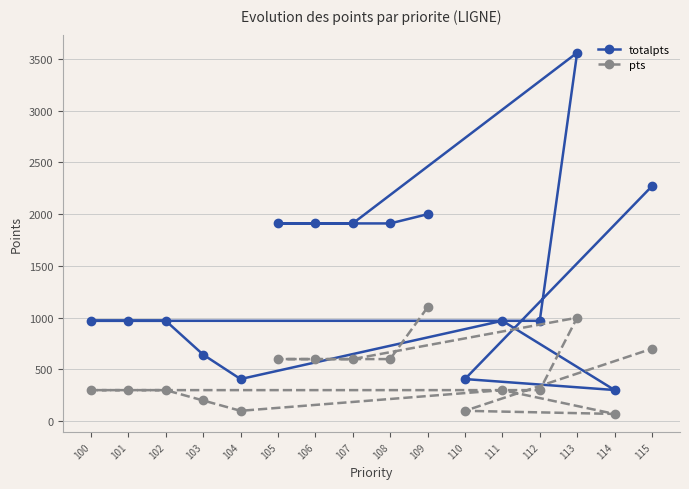

At how many categories does at least one series exceed 631?

13